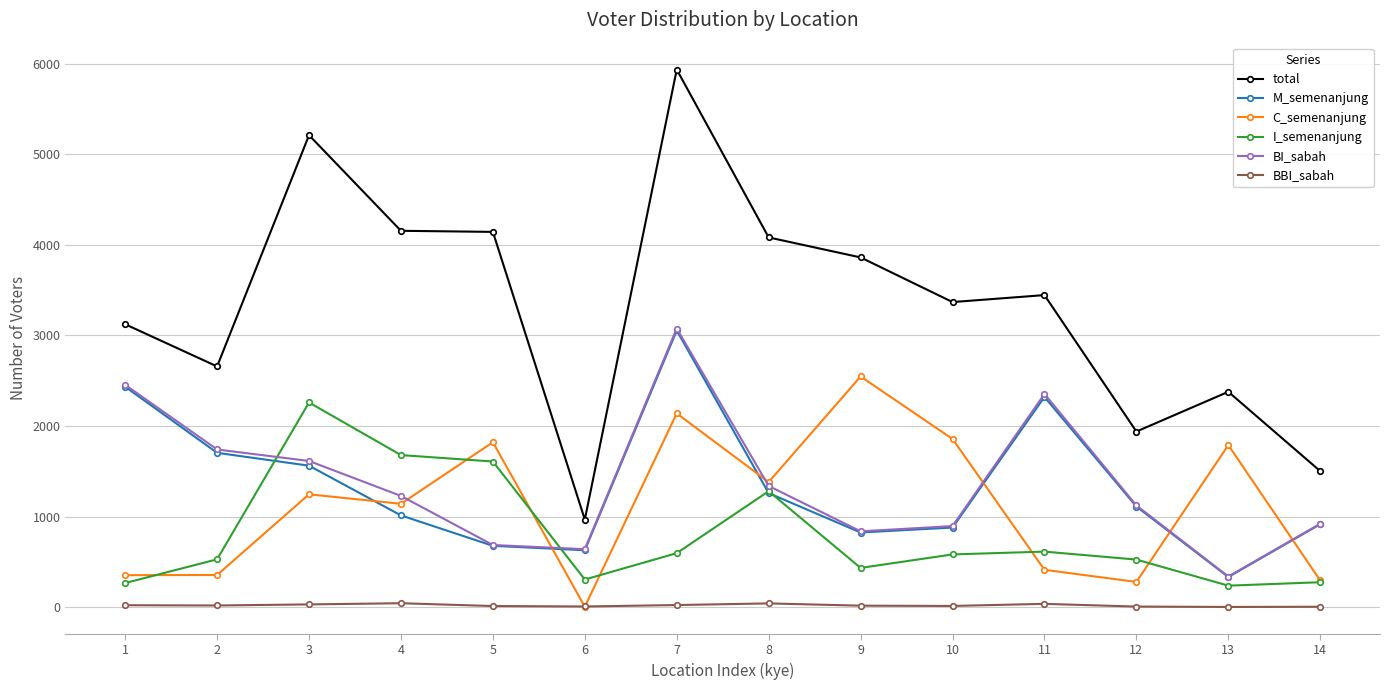

What is the value of the BBI_sabah point at the 9th from the left?

16